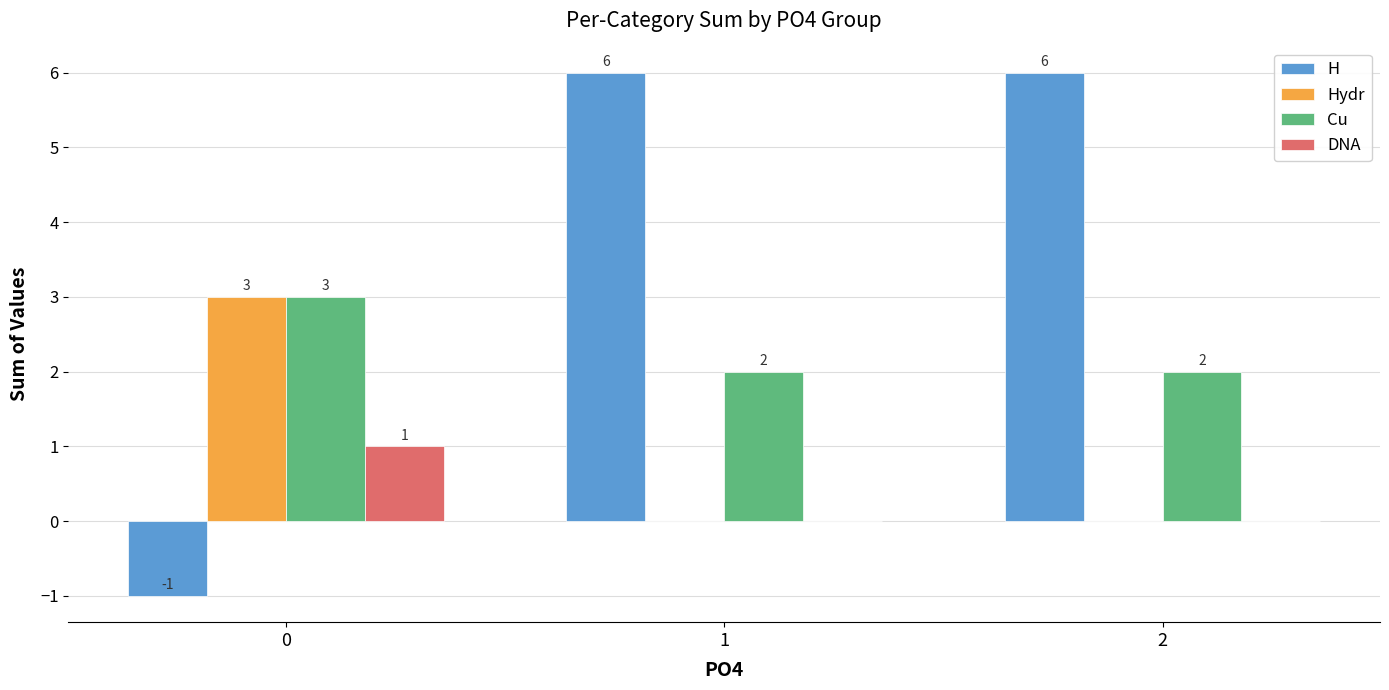

What is the total value across all series at 2?

8